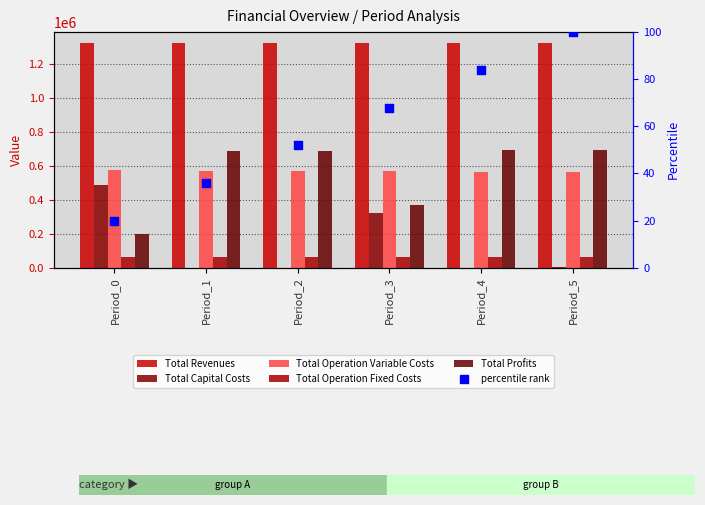

Which series has the largest Y range (max minus min)?

Total Profits